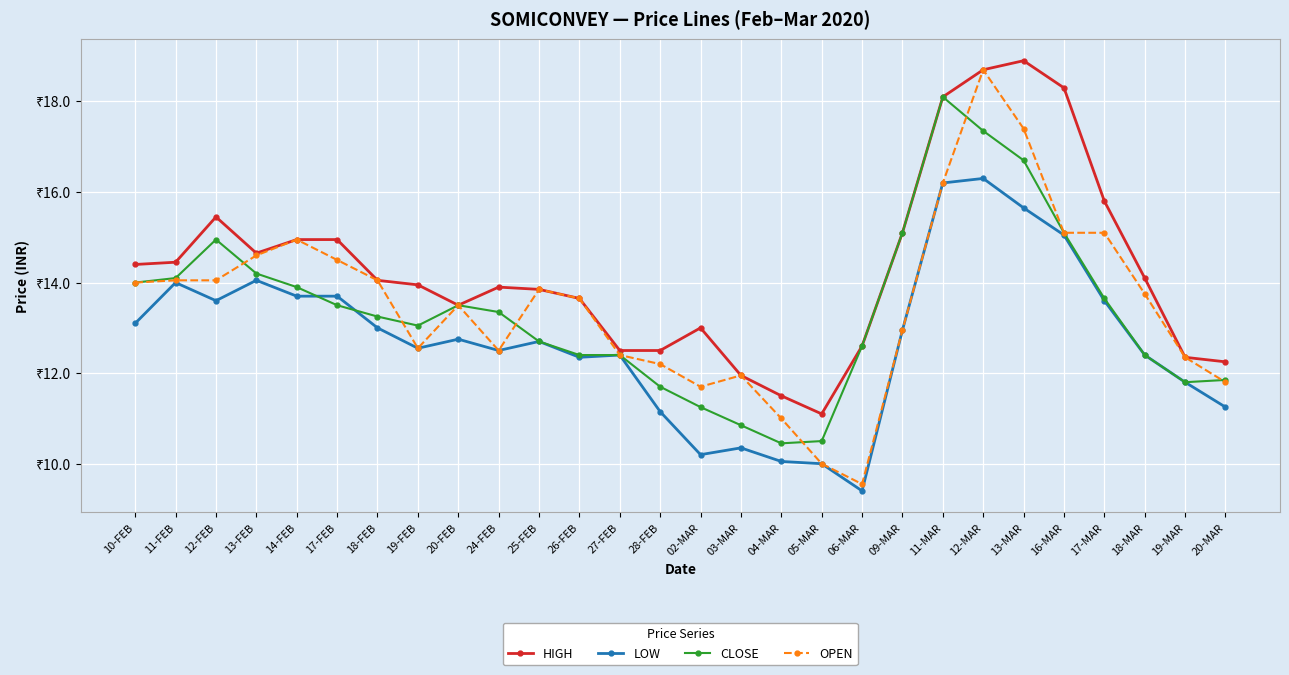

What are all the series names shown in the legend?

HIGH, LOW, CLOSE, OPEN